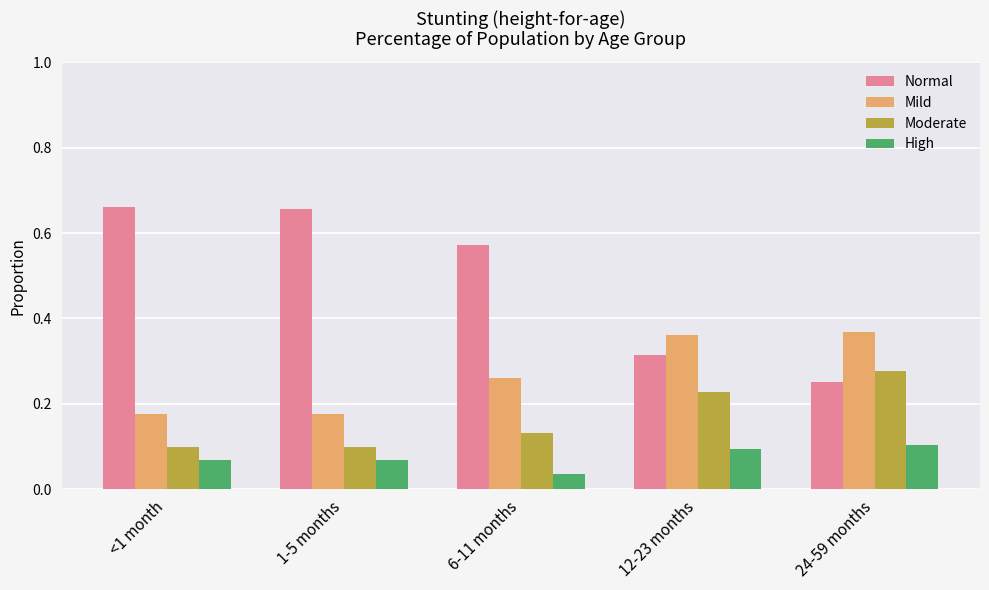

List the series in order of their peak value, lowest first.

High, Moderate, Mild, Normal